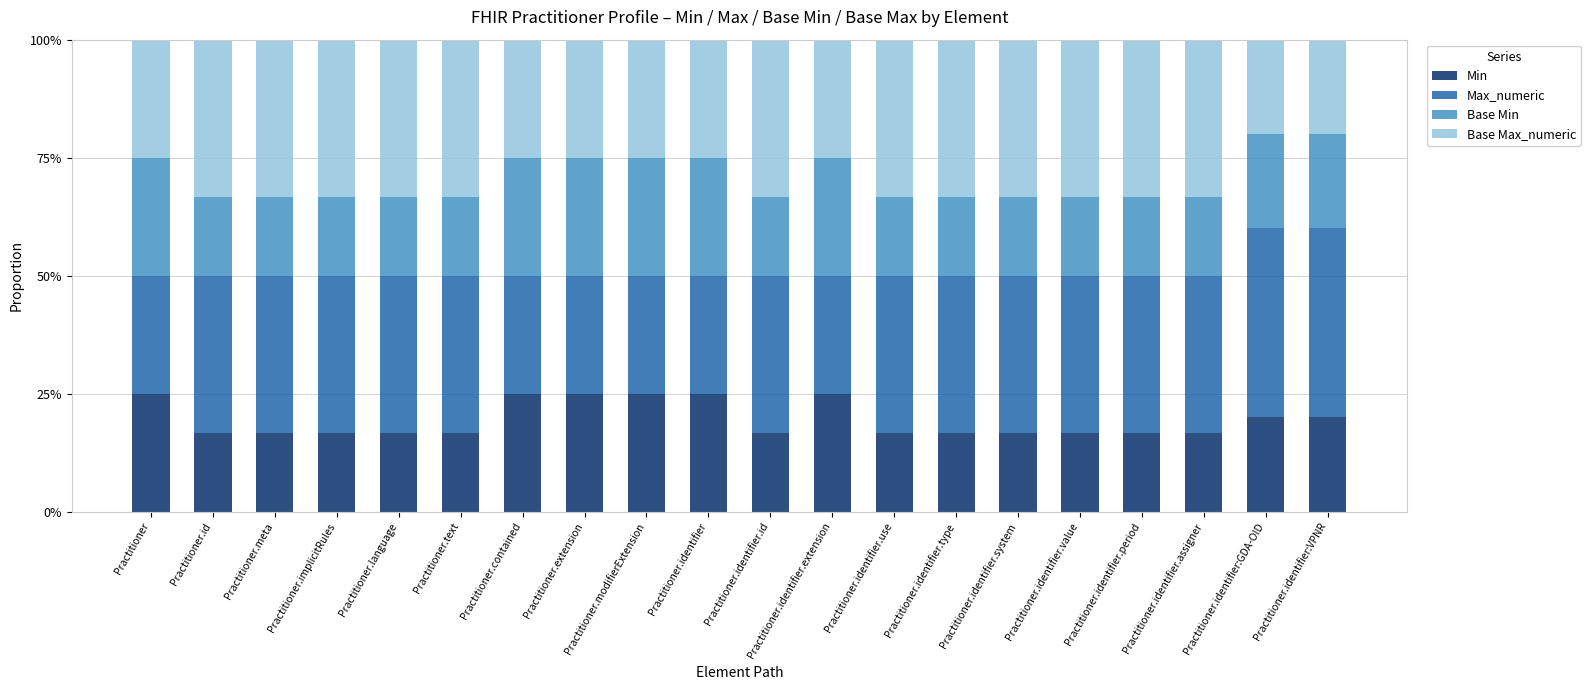

What is the average value of the Min series?

0.2